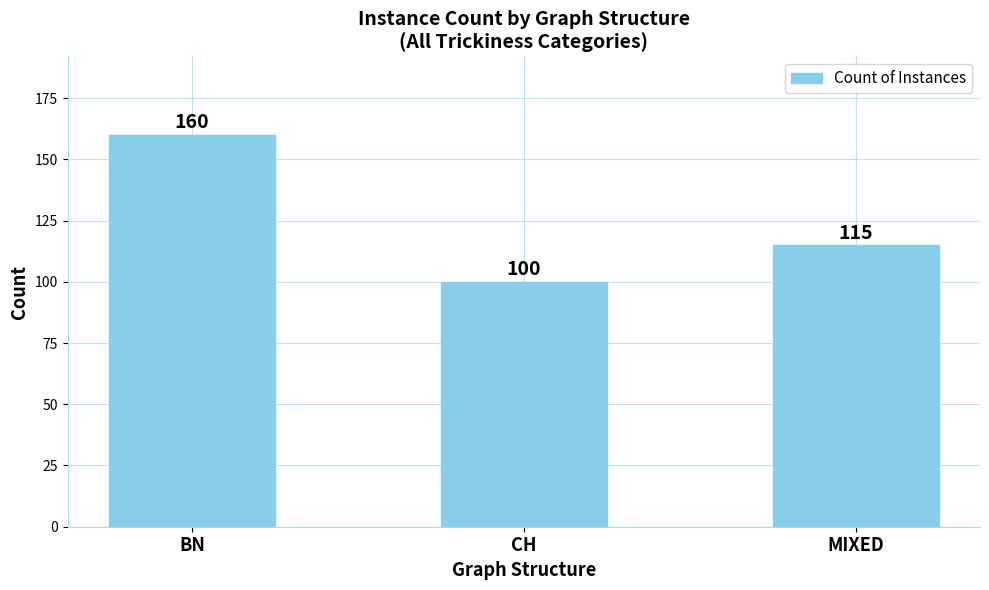

At which category does the chart reach its minimum across all series?

CH